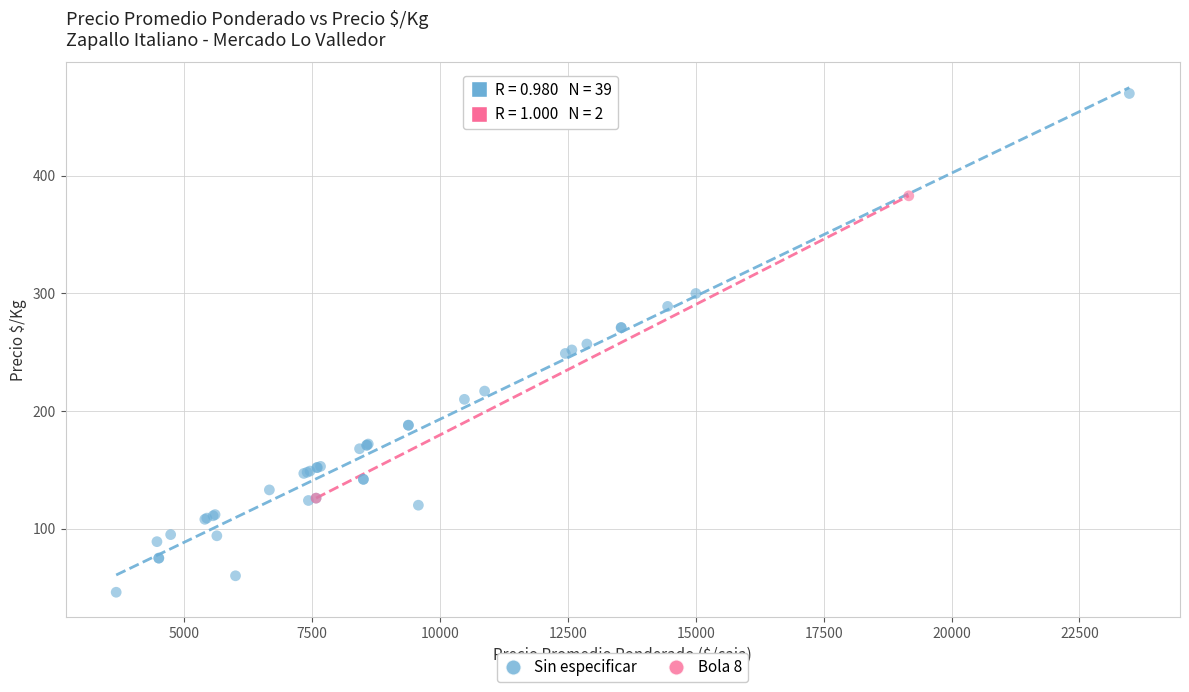

What are all the series names shown in the legend?

Sin especificar, Bola 8